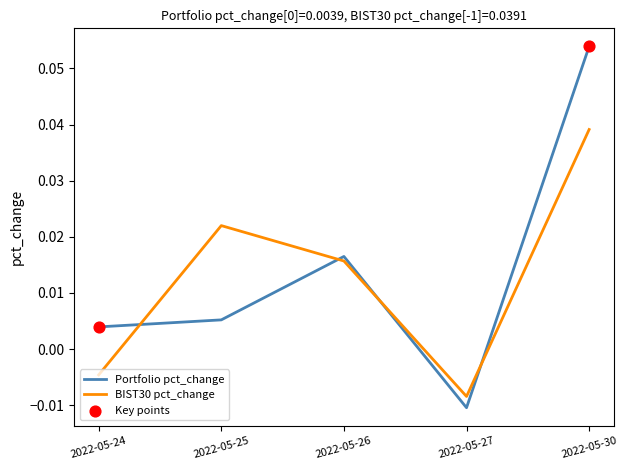

At which label does Portfolio pct_change reach its minimum?

2022-05-27